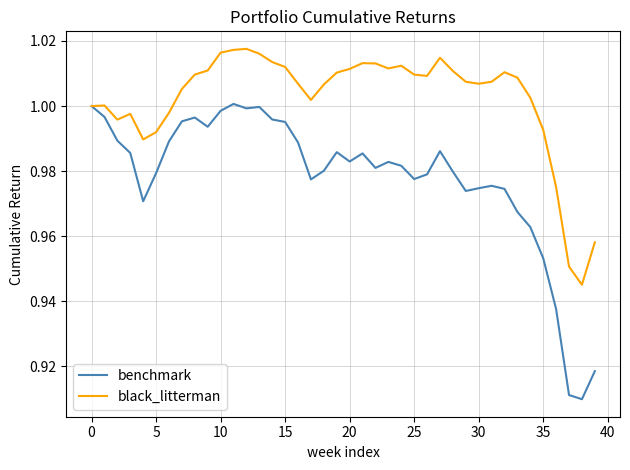

What is the difference between the maximum and minimum values in the benchmark series?

0.1